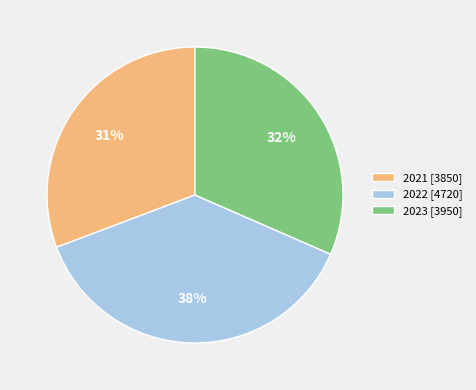

Is it true that 2021 [3850] is 31% of the pie?

True